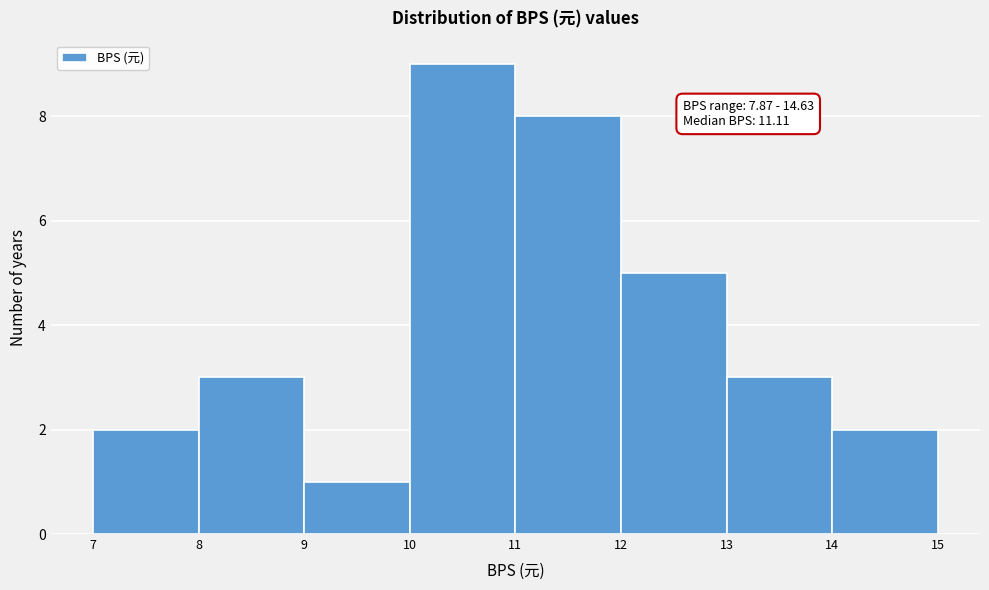

Which range on the x-axis has the tallest bar?

10 to 11